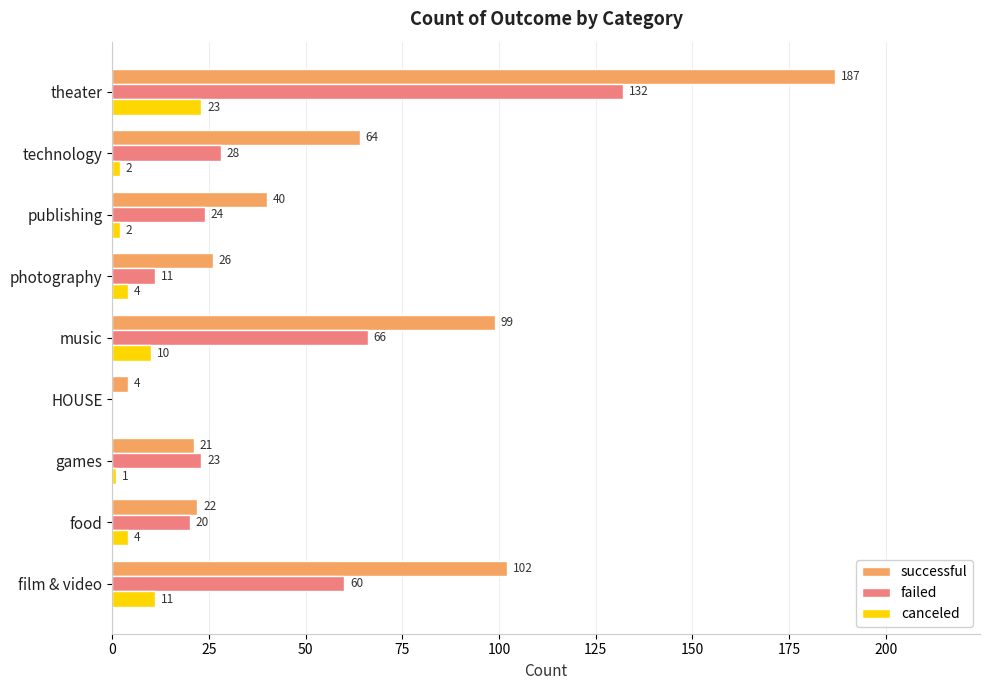

How many distinct data groups are displayed?

3